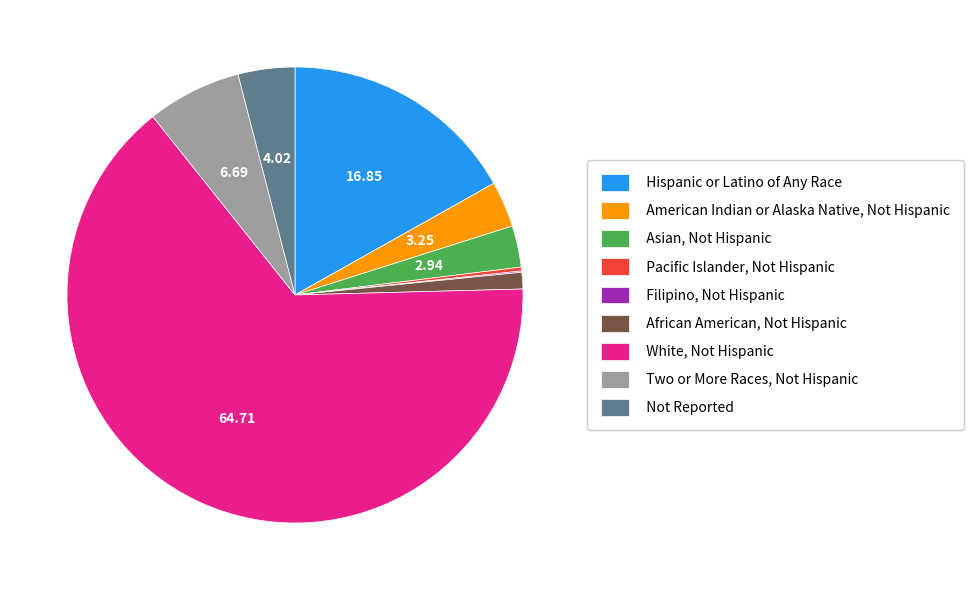

Which category has the biggest portion of the pie?

White, Not Hispanic